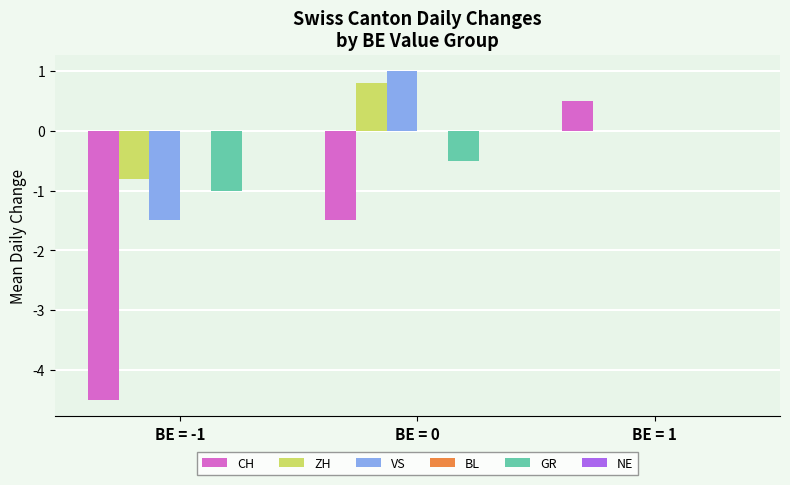

Is the value of ZH at BE = 1 greater than the value of GR at BE = 0?

Yes